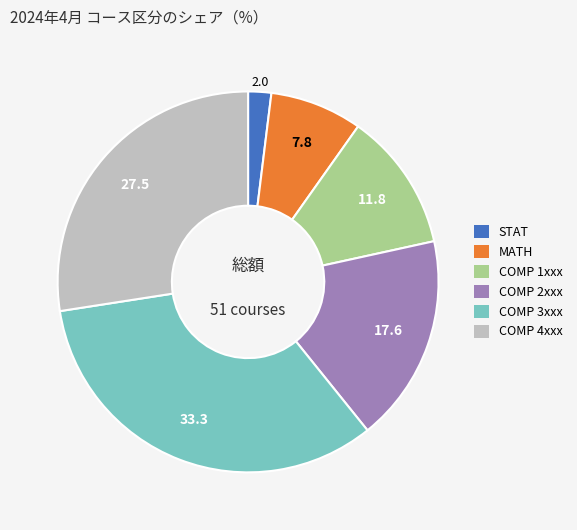

Is there a majority slice in this chart?

No